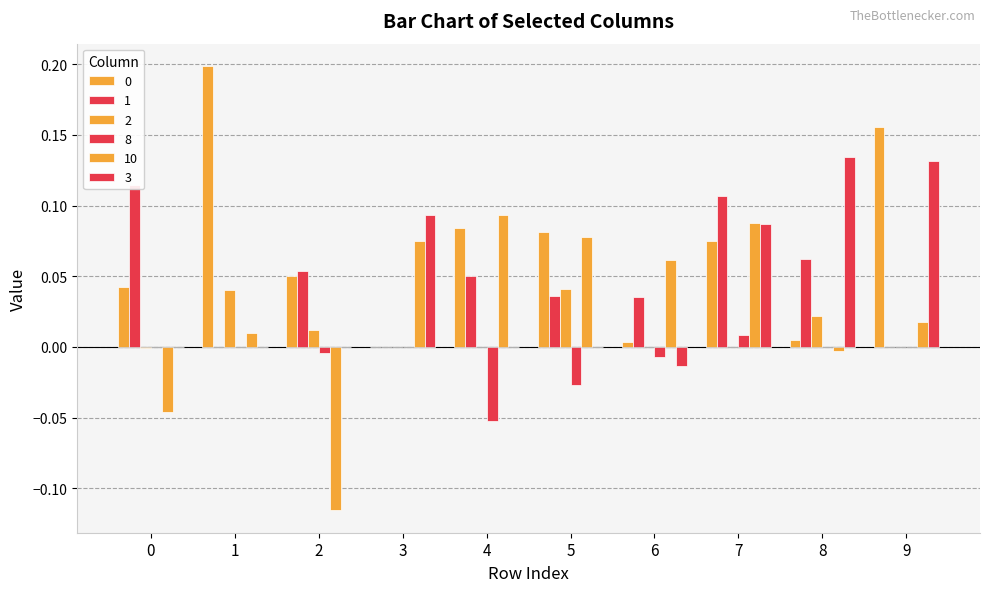

List the labels in order of 1 value, smallest first.

1, 3, 9, 6, 5, 4, 2, 8, 7, 0